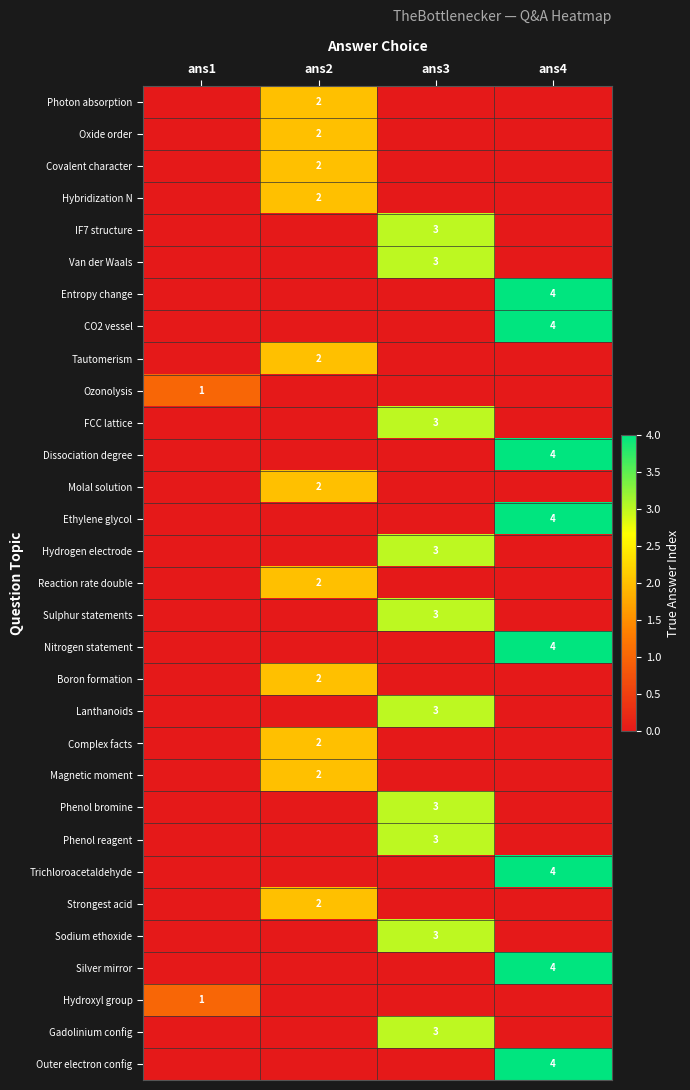

The value of Strongest acid at ans2 is 2. True or false?

True